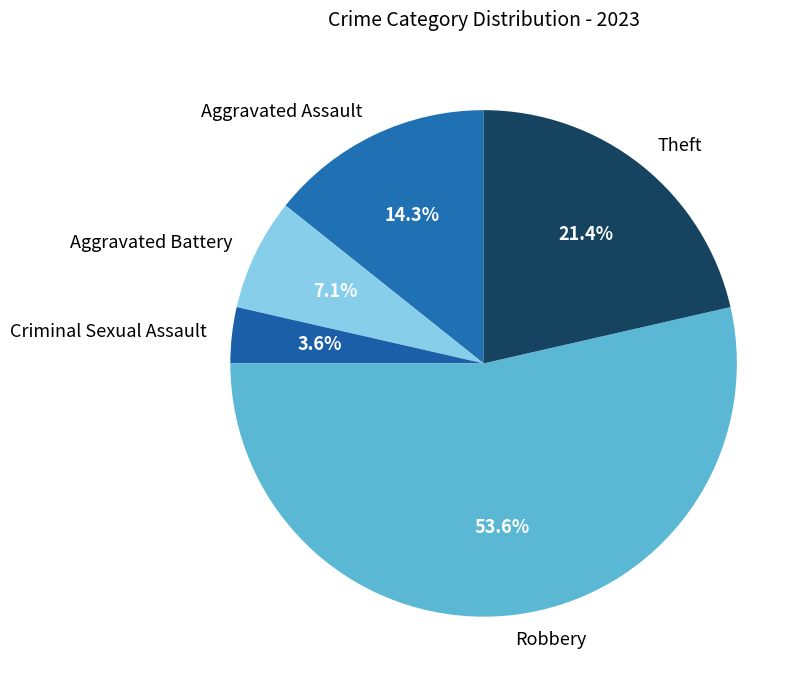

Combined, do Robbery and Aggravated Assault account for over 50%?

Yes